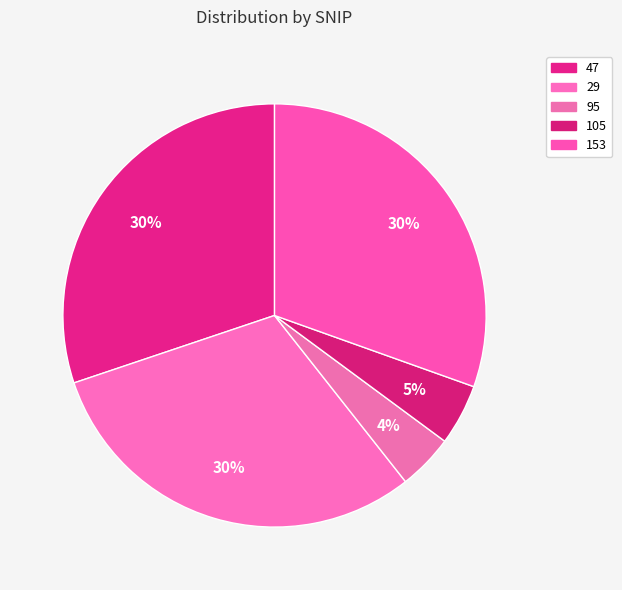

Between 29 and 153, which is larger?

153